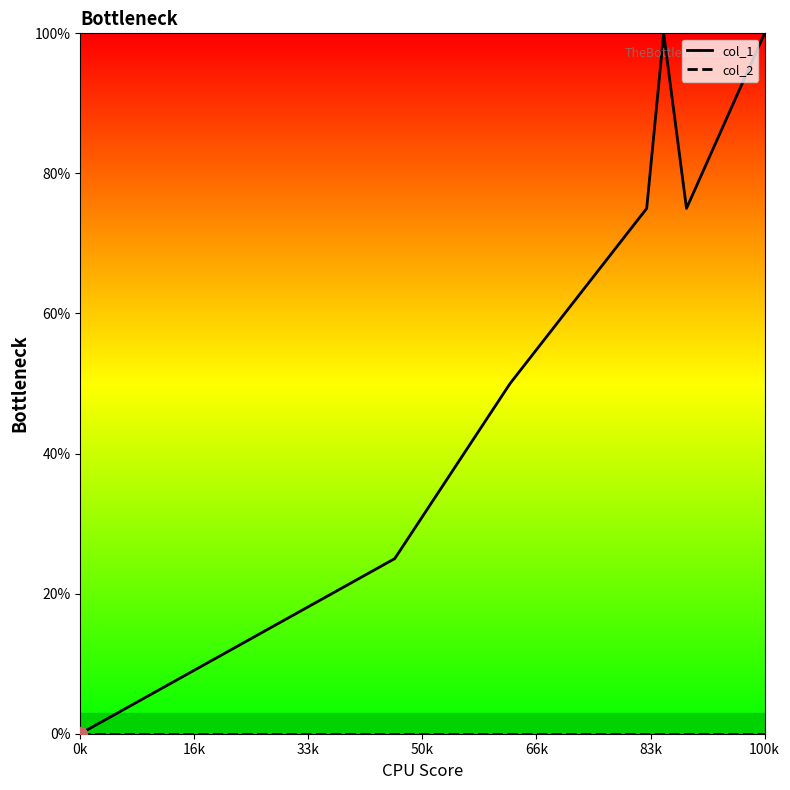

What are all the series names shown in the legend?

col_1, col_2